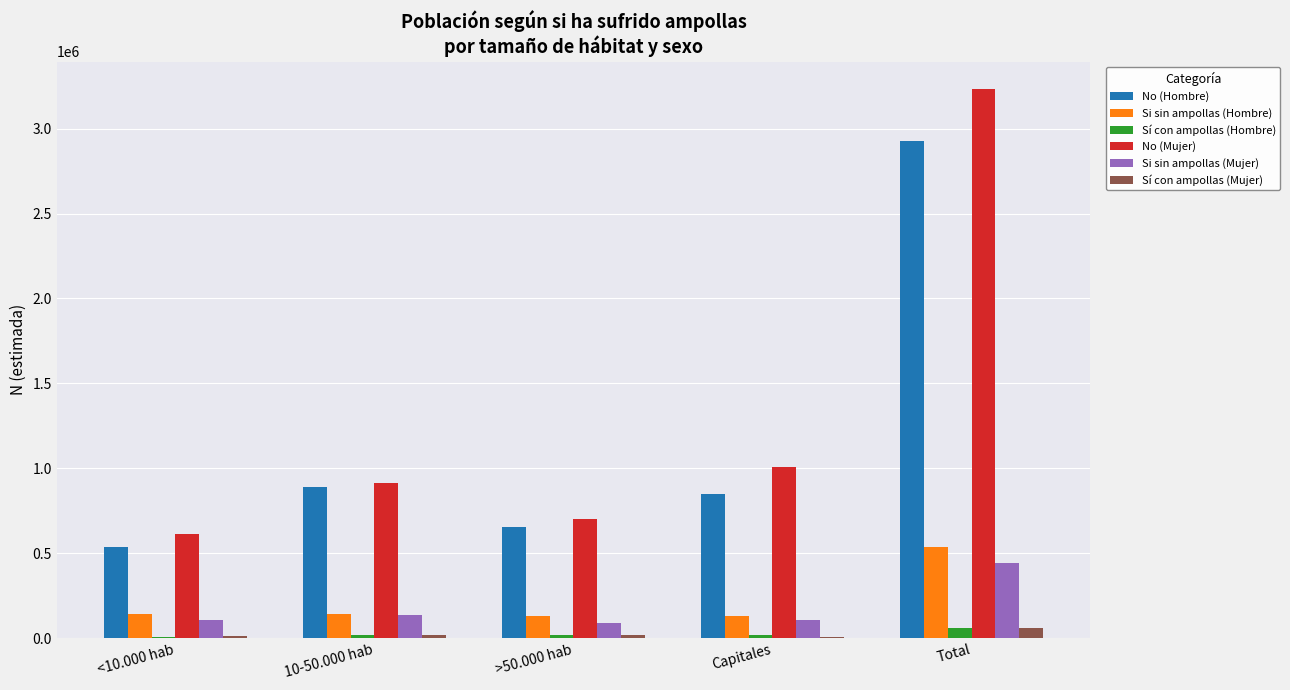

What is the greatest value displayed?

3233269